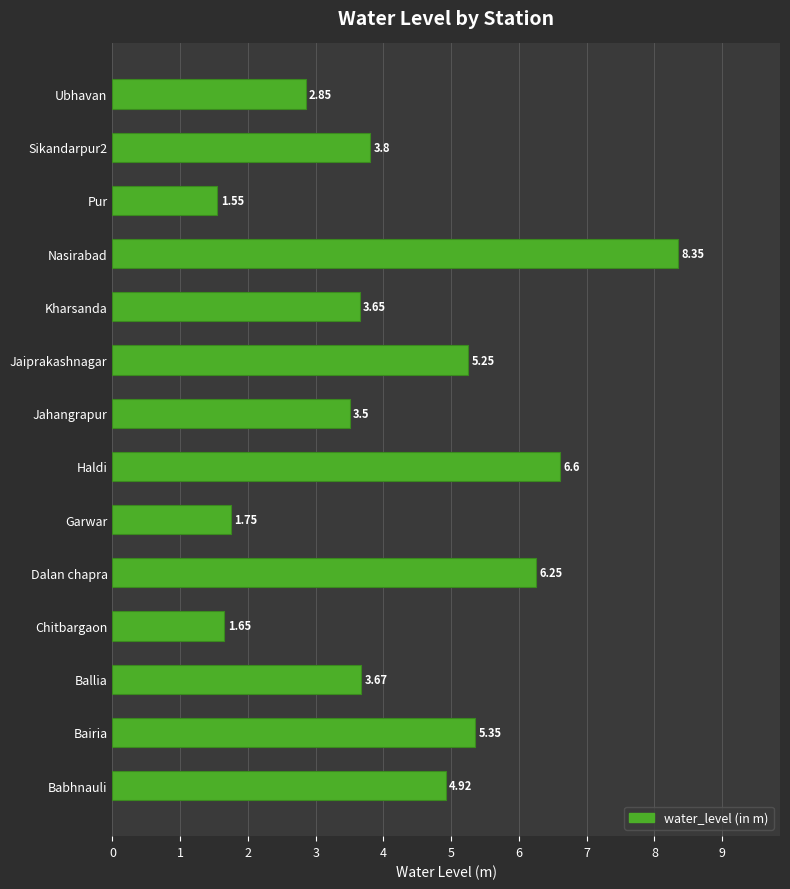

What is the ratio of the value at Ballia to the value at Chitbargaon?

2.2